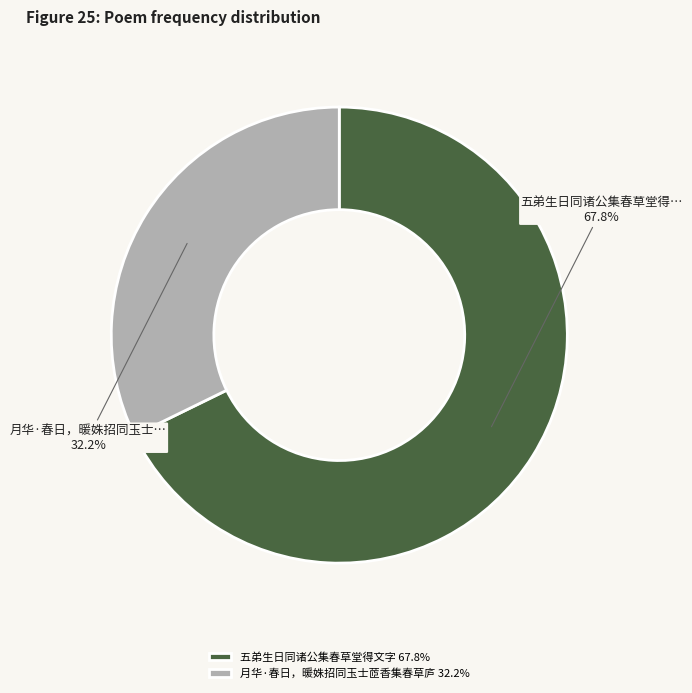

How many slices are in this pie chart?

2